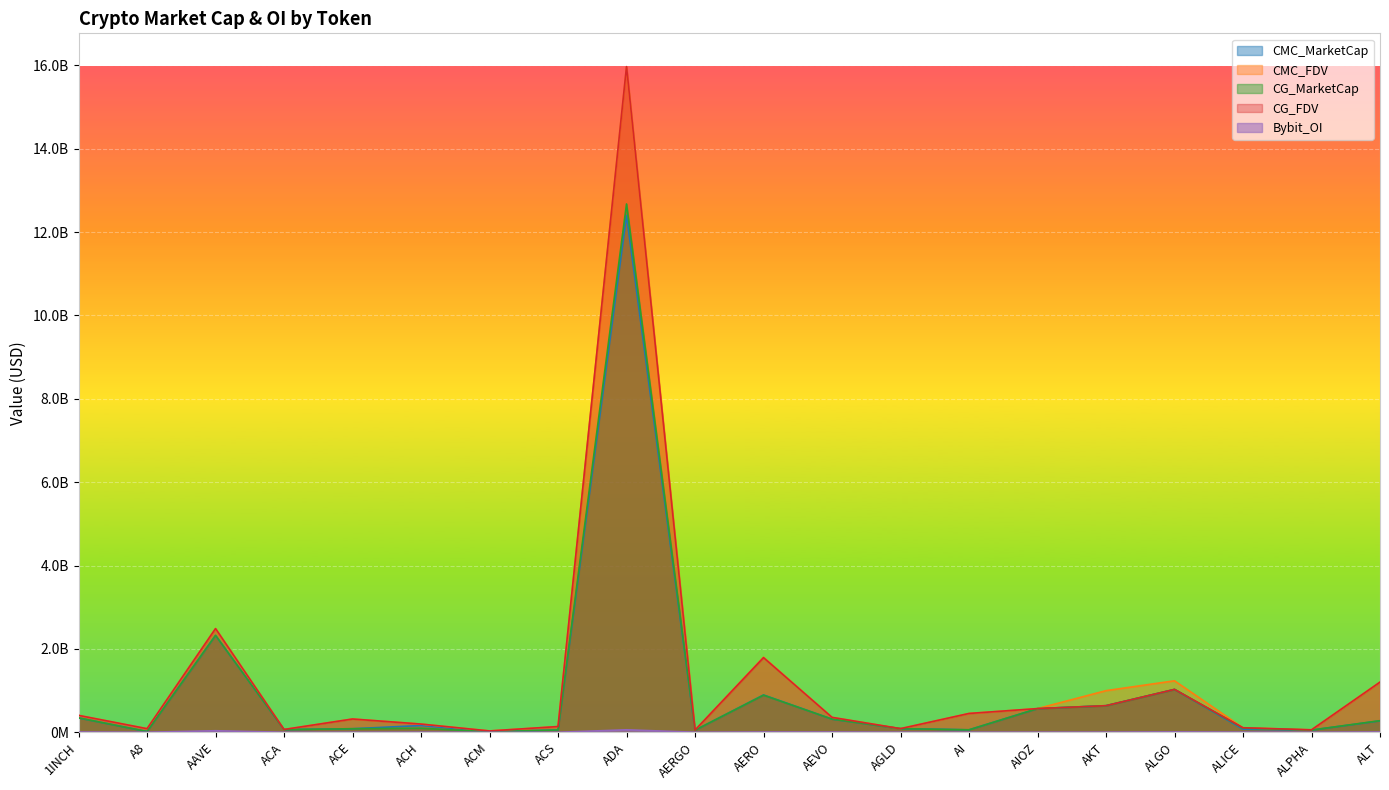

At which category is the sum across all series the highest?

ADA